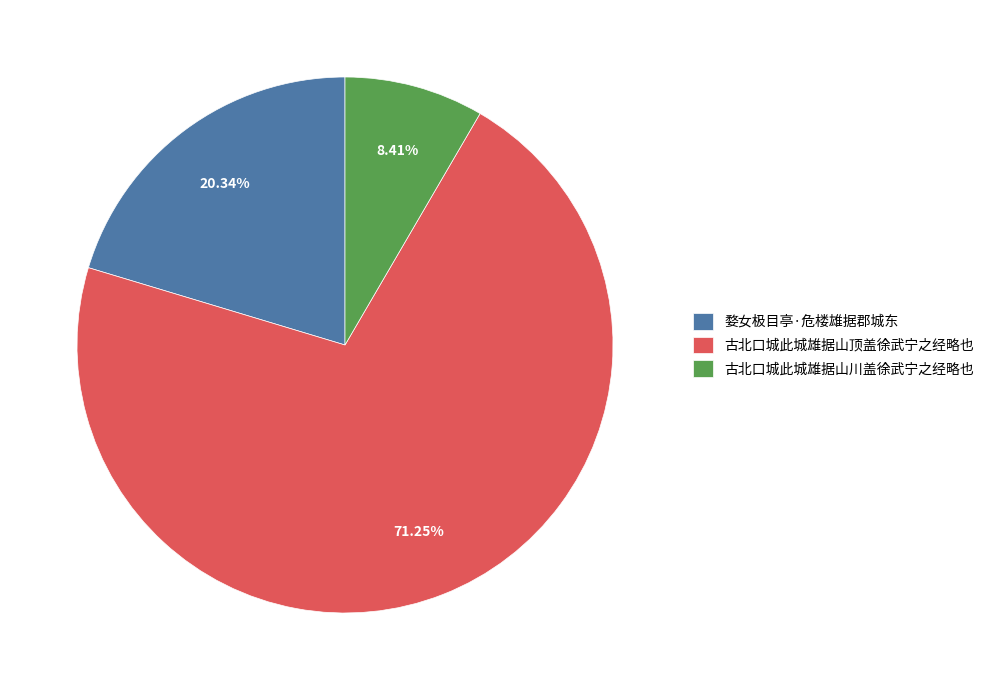

Which slice is the smallest?

古北口城此城雄据山川盖徐武宁之经略也